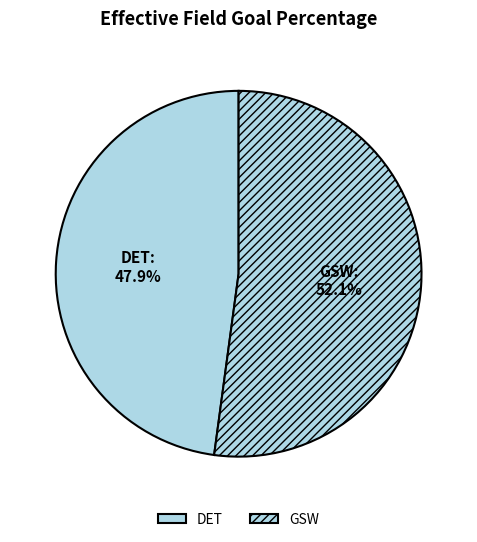

What is the total percentage of DET and GSW?

100.0%